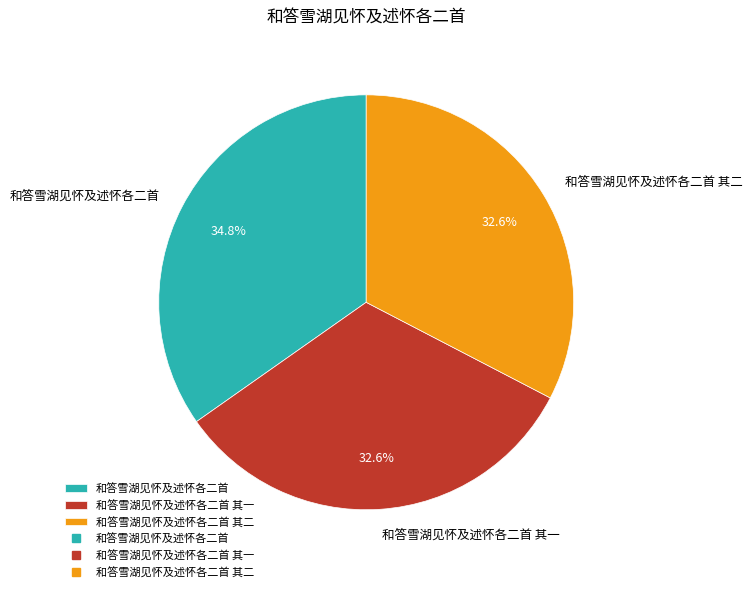

What is the largest slice in the pie chart?

和答雪湖见怀及述怀各二首